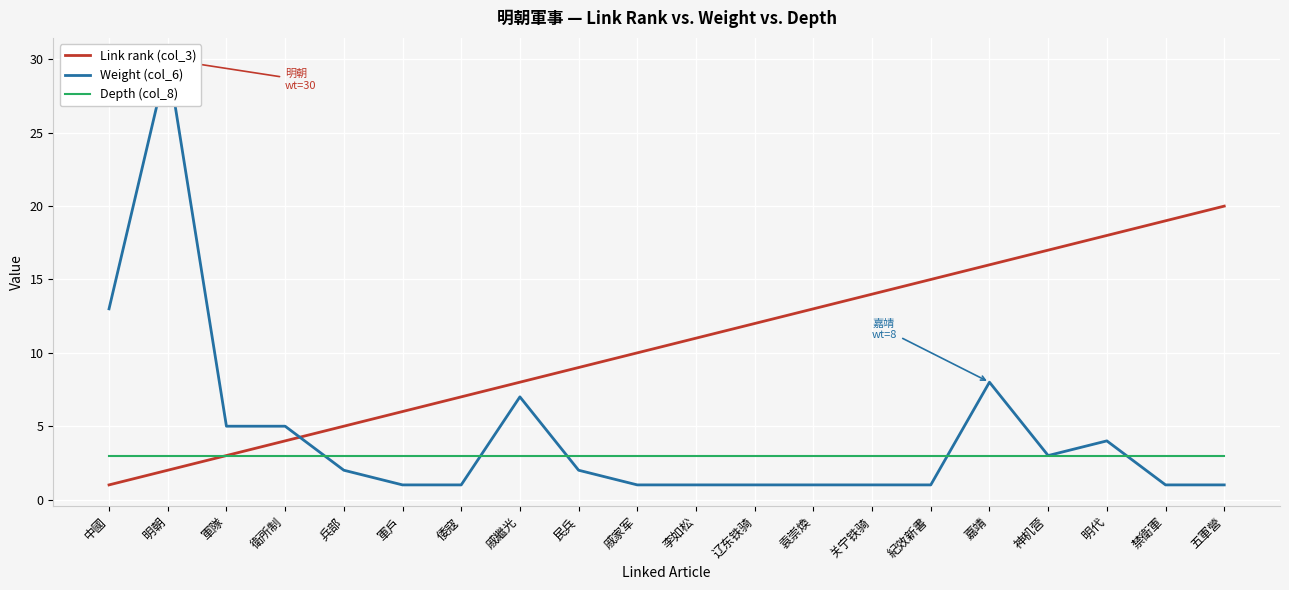

Which category has the lowest value across all series?

中國